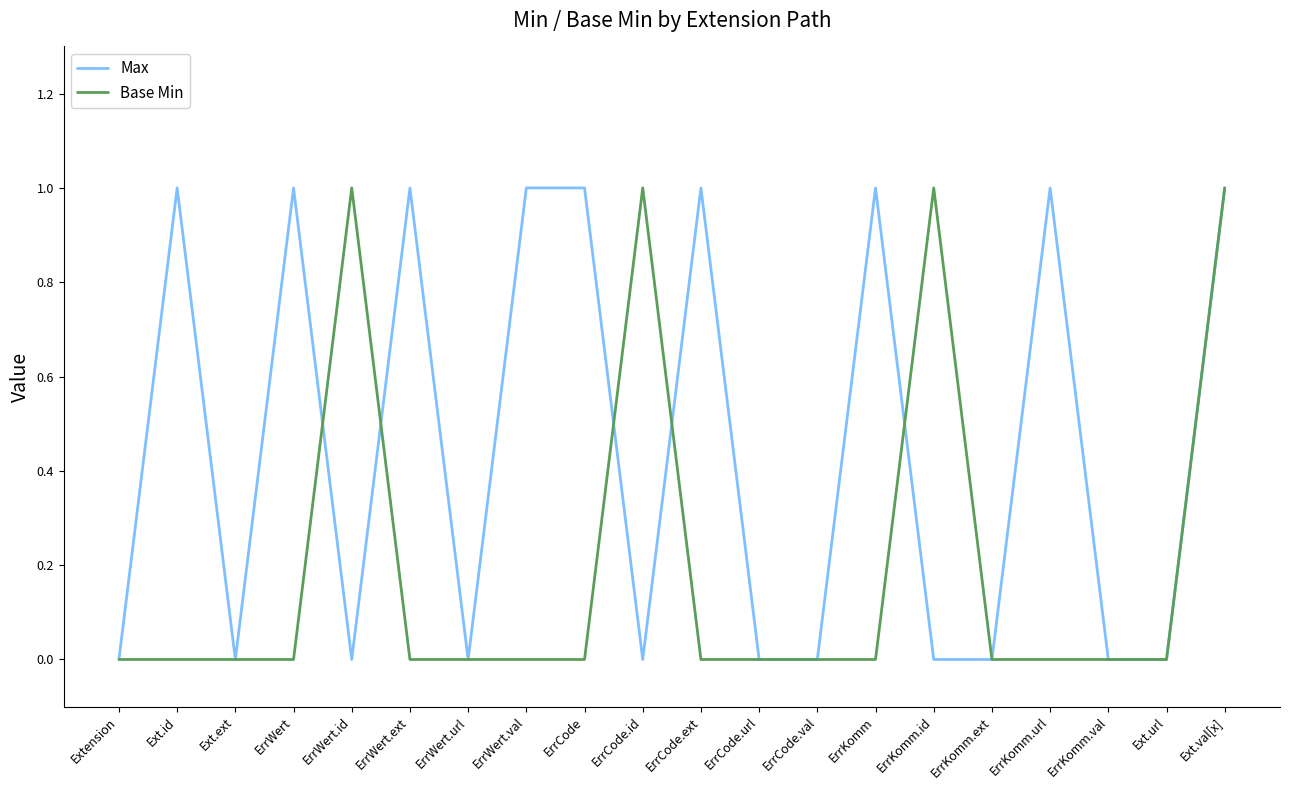

True or false: Base Min and Max intersect in this chart.

True